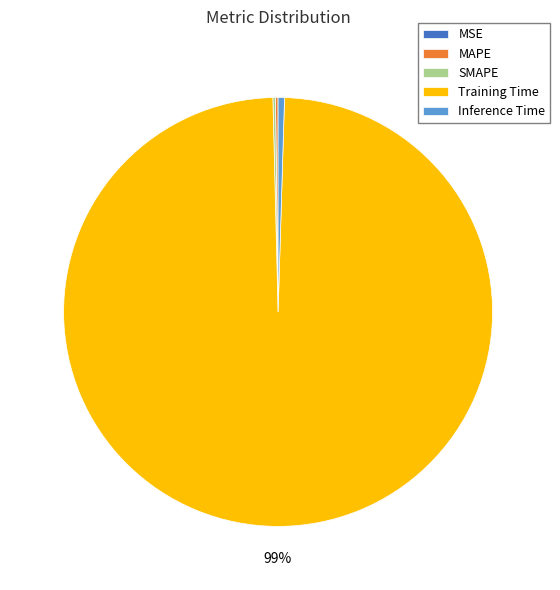

Is it true that Training Time is 99% of the pie?

True